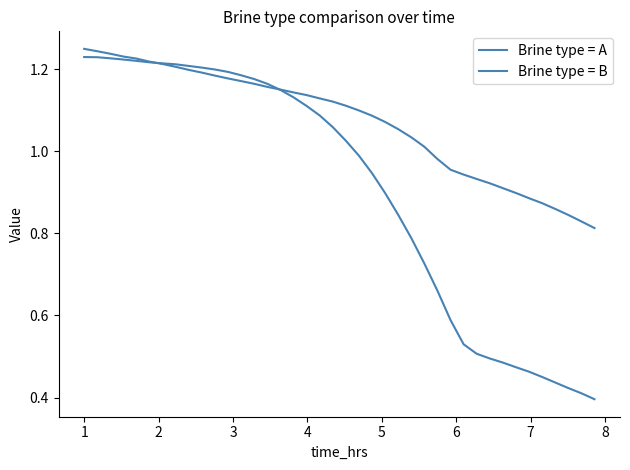

Reading left to right, extract all data points from this chart.

Brine type = A: 1.2	1.2	1.2	1.2	1.2	1.2	1.2	1.2	1.2	1.2	1.2	1.2	1.2	1.2	1.2	1.2	1.1	1.1	1.1	1.1	1.1	1.1	1.1	1.1	1.1	1.0	1.0	1.0	1.0	0.9	0.9	0.9	0.9	0.9	0.9	0.9	0.9	0.8	0.8	0.8
Brine type = B: 1.2	1.2	1.2	1.2	1.2	1.2	1.2	1.2	1.2	1.2	1.2	1.2	1.2	1.2	1.2	1.1	1.1	1.1	1.1	1.1	1.0	1.0	0.9	0.9	0.8	0.8	0.7	0.7	0.6	0.5	0.5	0.5	0.5	0.5	0.5	0.5	0.4	0.4	0.4	0.4